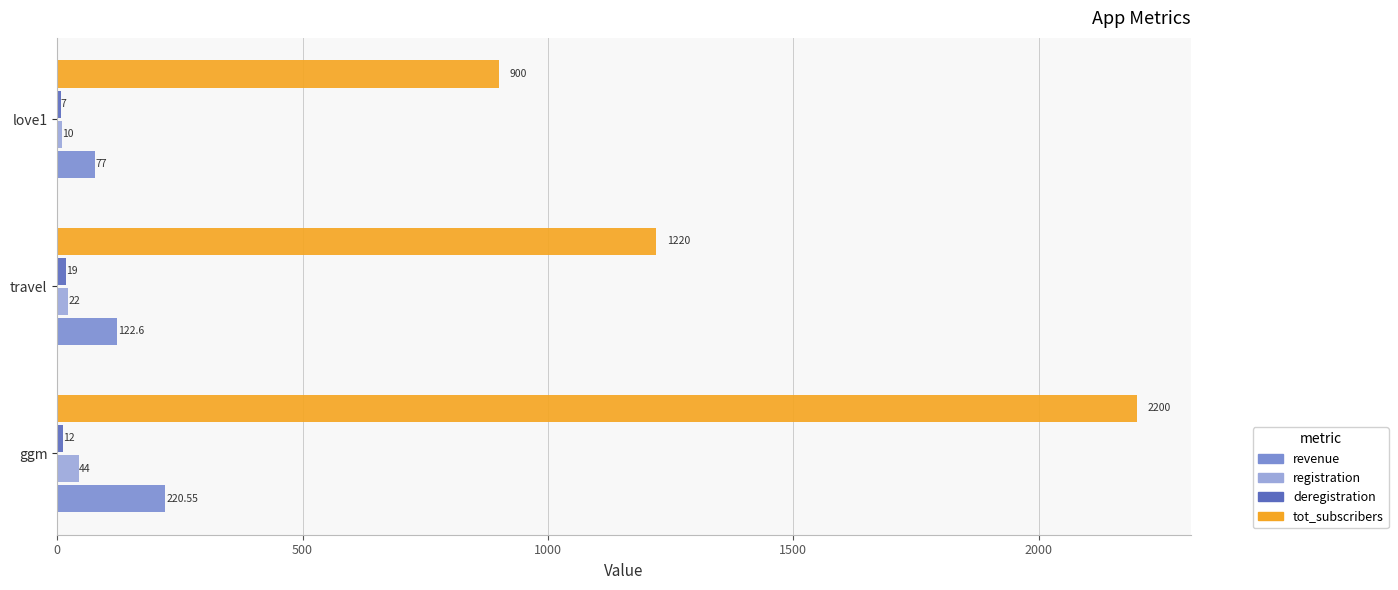

List the labels in order of tot_subscribers value, smallest first.

love1, travel, ggm